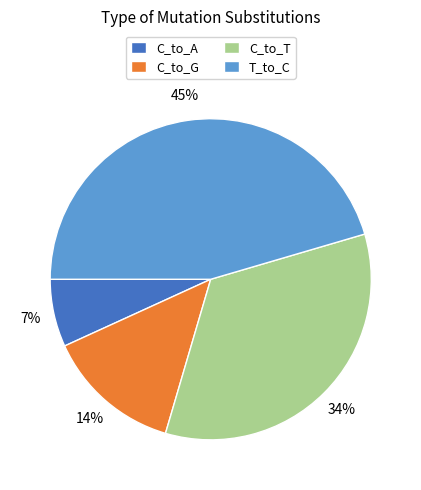

To the nearest percent, what is the average slice percentage?

25%